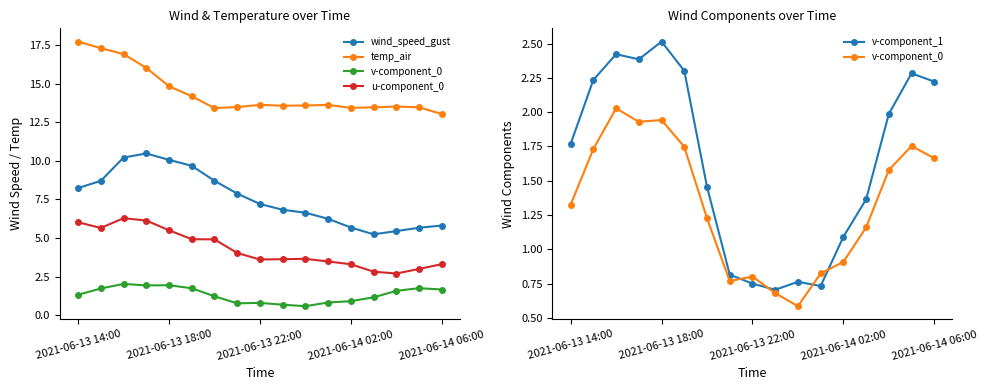

What is the total value across all series at 14?

25.2